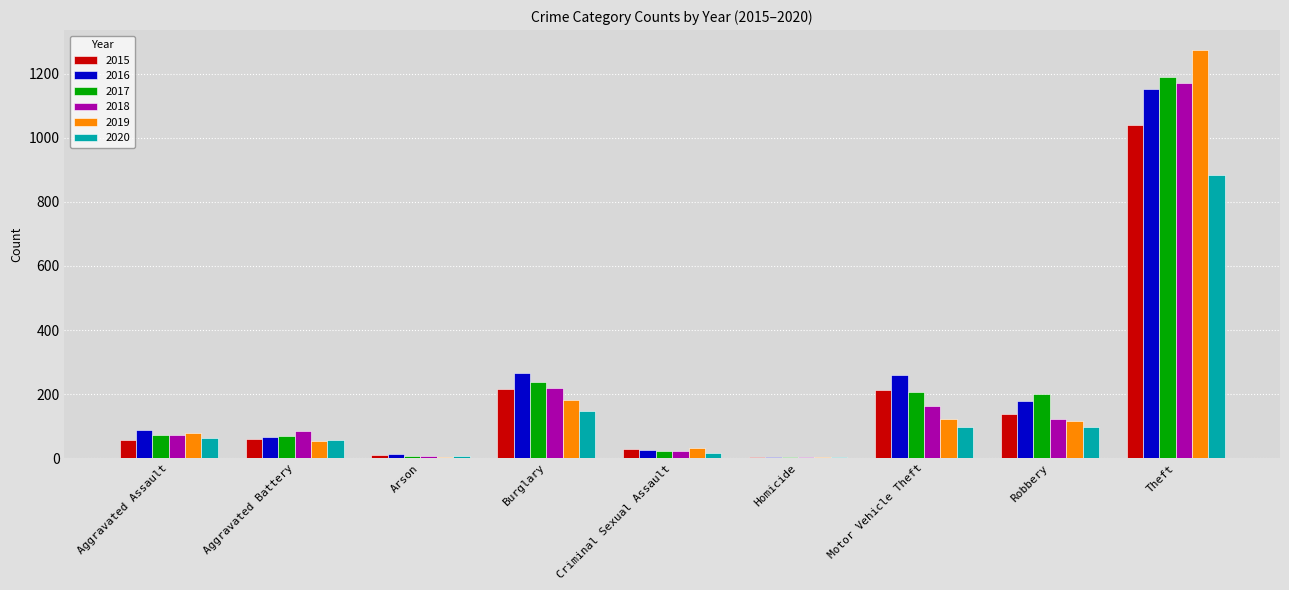

What is the total value across all series at Aggravated Battery?

393